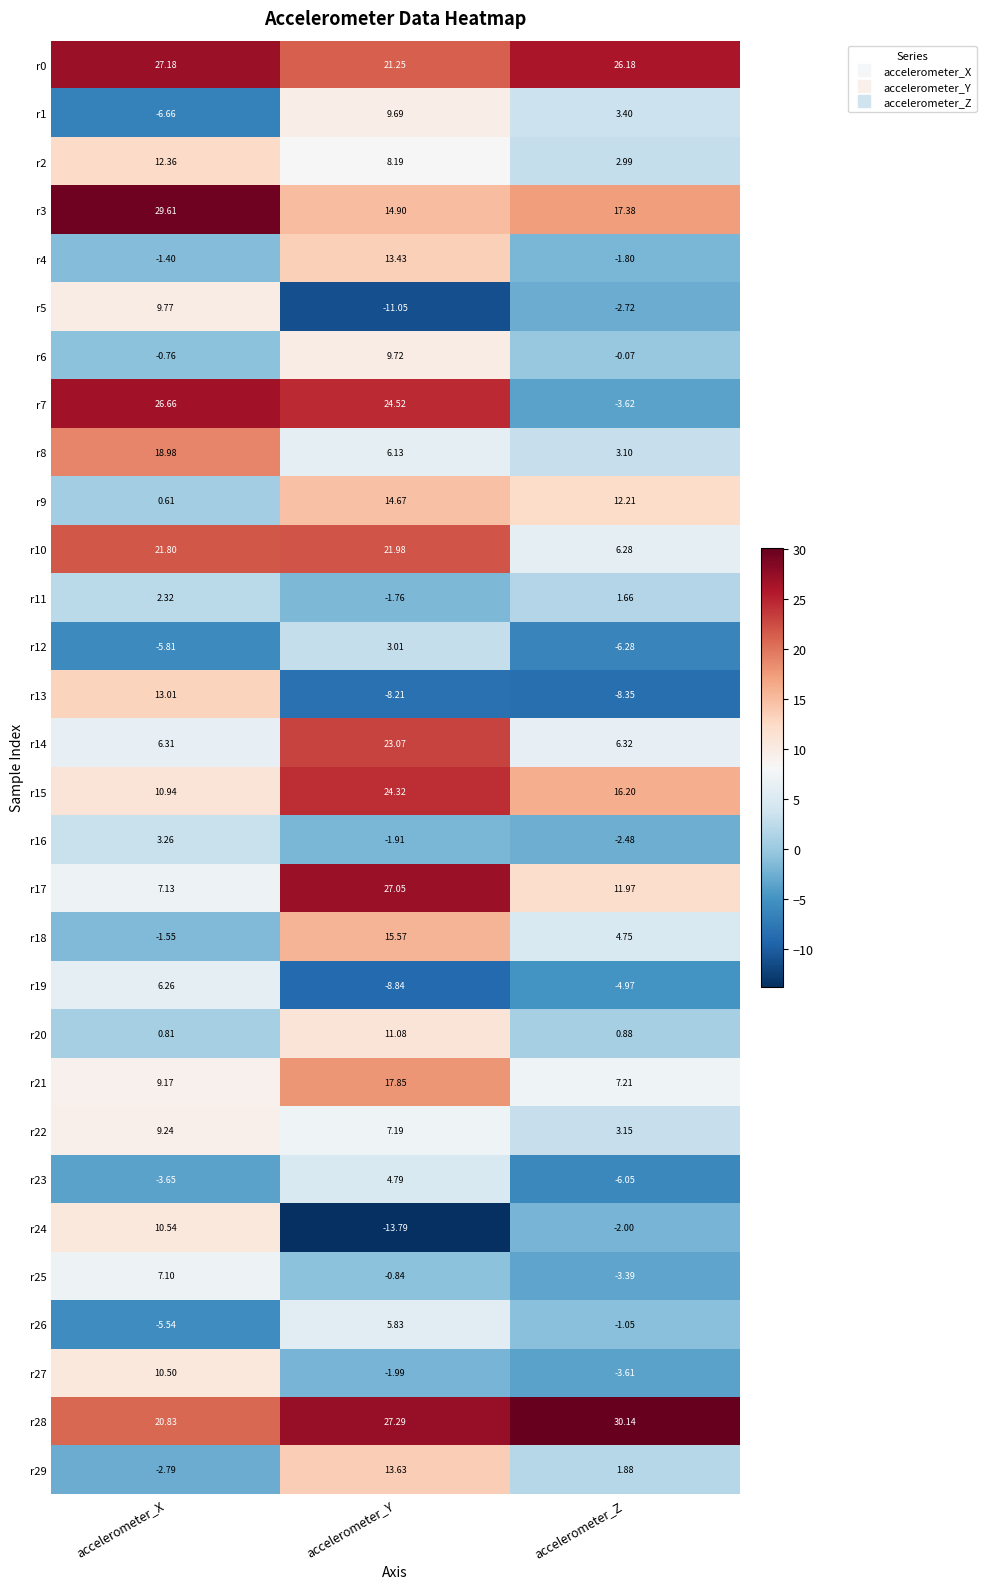

At which label is r7 closest to 11?

accelerometer_Y